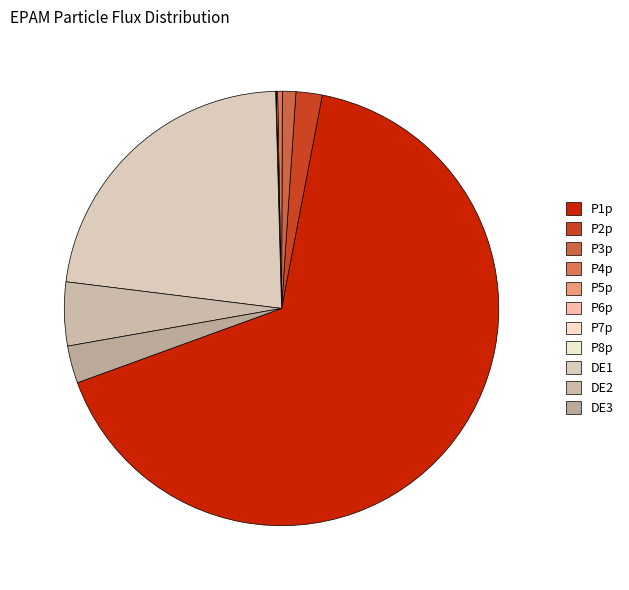

Does P6p represent more than half of the total?

No